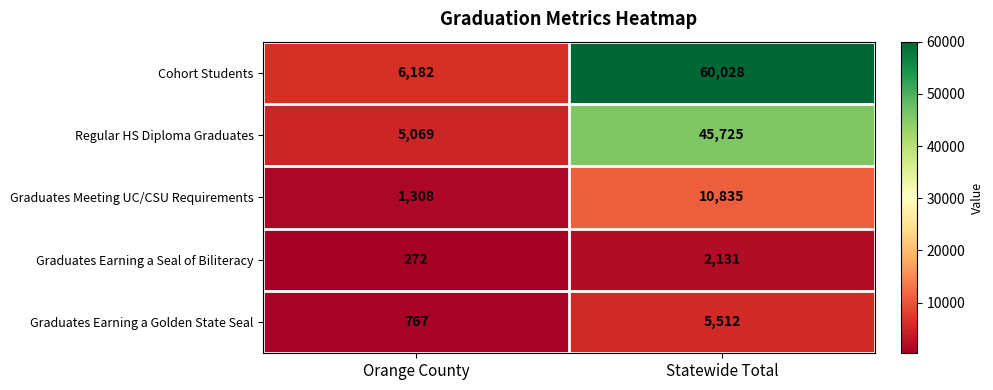

Reading left to right, transcribe all the data shown in this chart.

Cohort Students: Orange County=6182	Statewide Total=60028
Regular HS Diploma Graduates: Orange County=5069	Statewide Total=45725
Graduates Meeting UC/CSU Requirements: Orange County=1308	Statewide Total=10835
Graduates Earning a Seal of Biliteracy: Orange County=272	Statewide Total=2131
Graduates Earning a Golden State Seal: Orange County=767	Statewide Total=5512